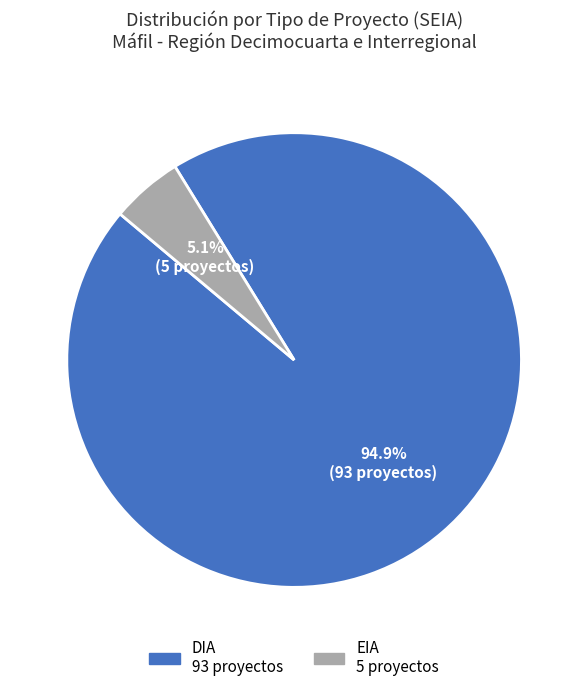

To the nearest percent, what percentage of the pie is DIA?

95%